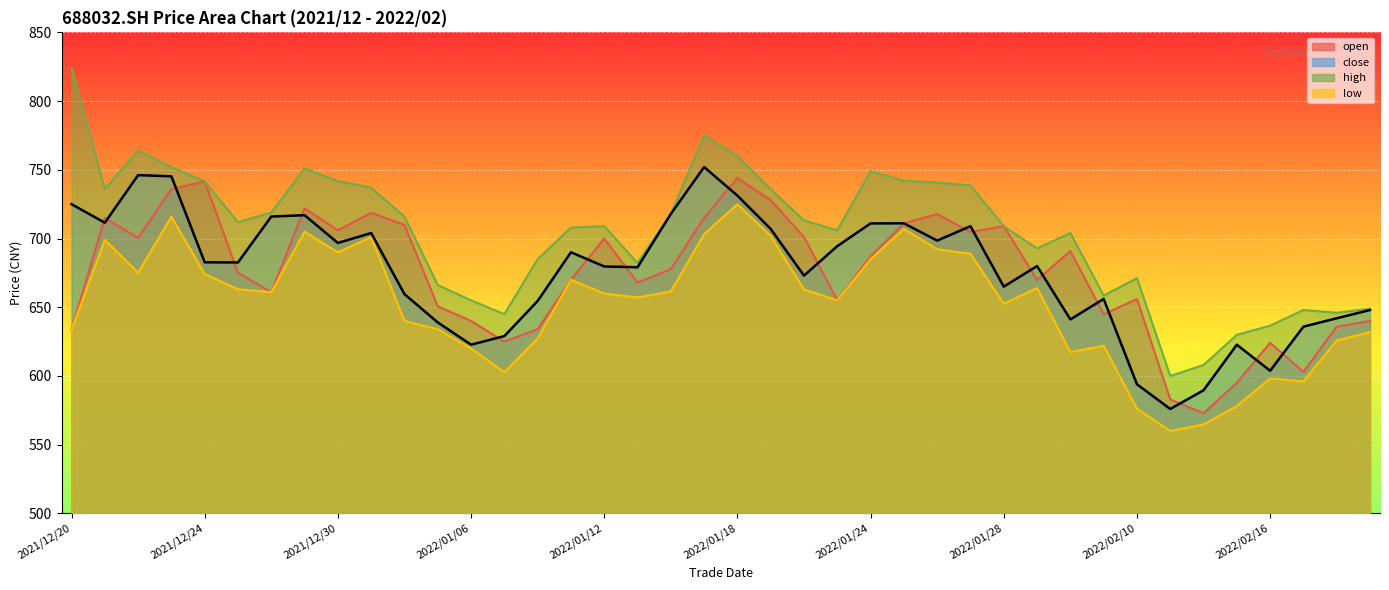

Where is open nearest to the value 658?

2022/02/10